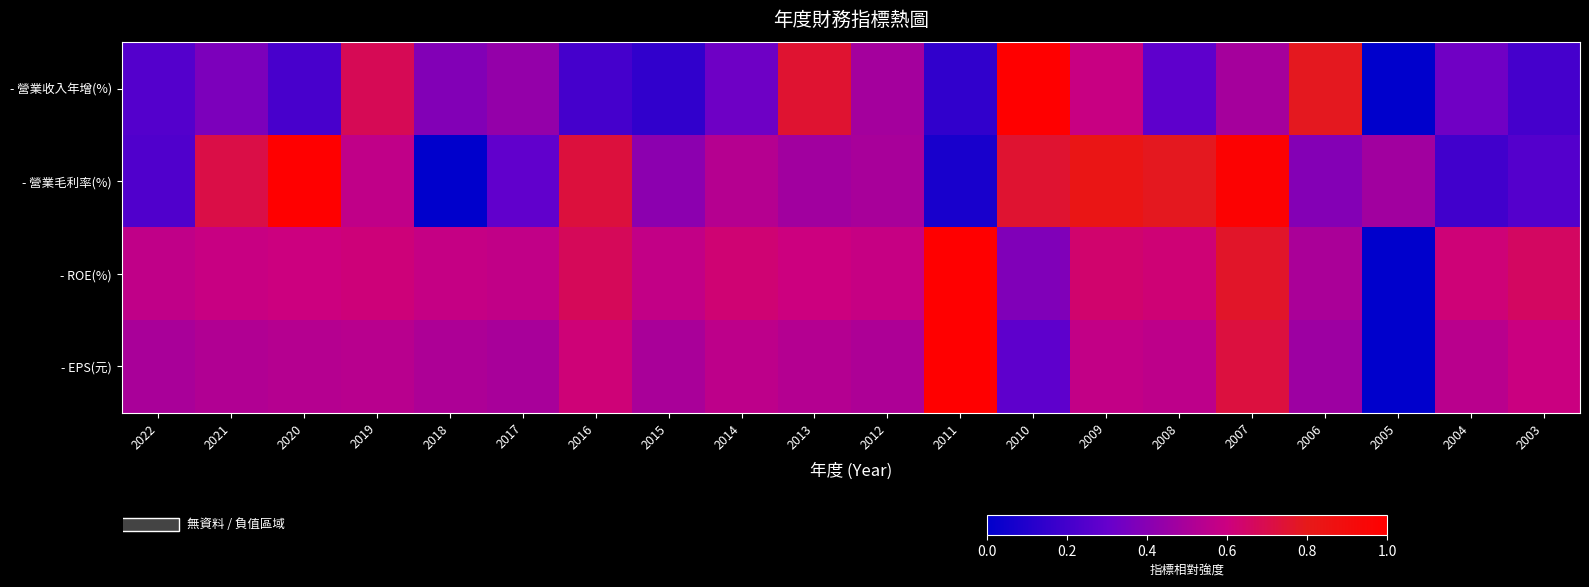

Which has a higher value, 2021 or 2017?

2017